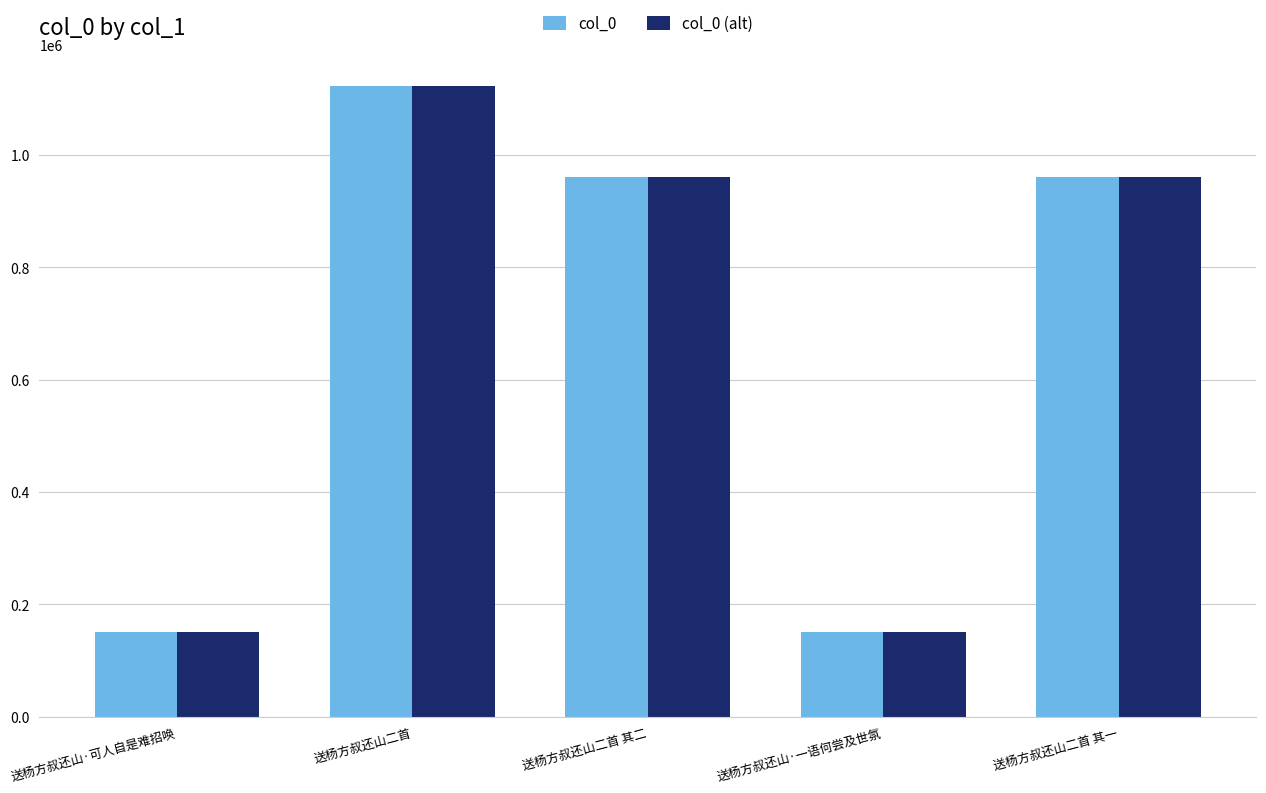

How many distinct data groups are displayed?

2